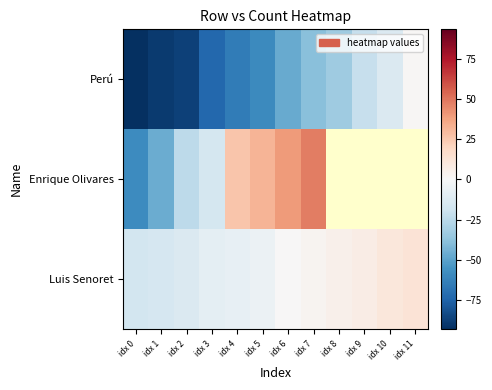

True or false: Perú has a value of -39.2 at idx 7.

True